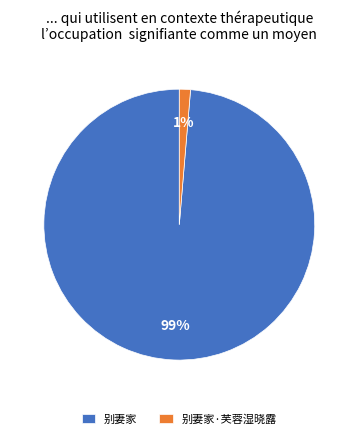

Between 别妻家 and 别妻家·芙蓉湿晓露, which is larger?

别妻家